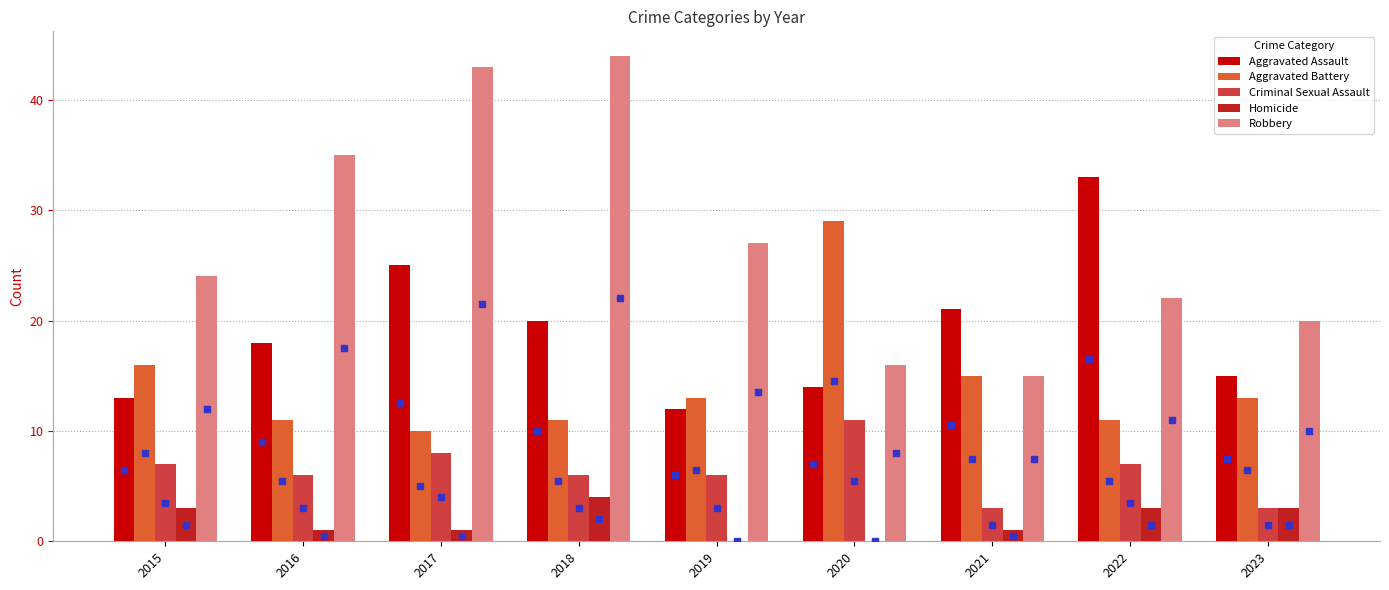

What is the total value across all series at 2019?

58